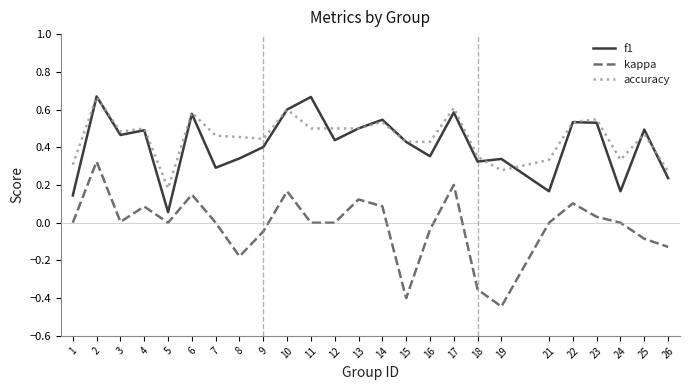

True or false: accuracy and kappa cross at least once.

False